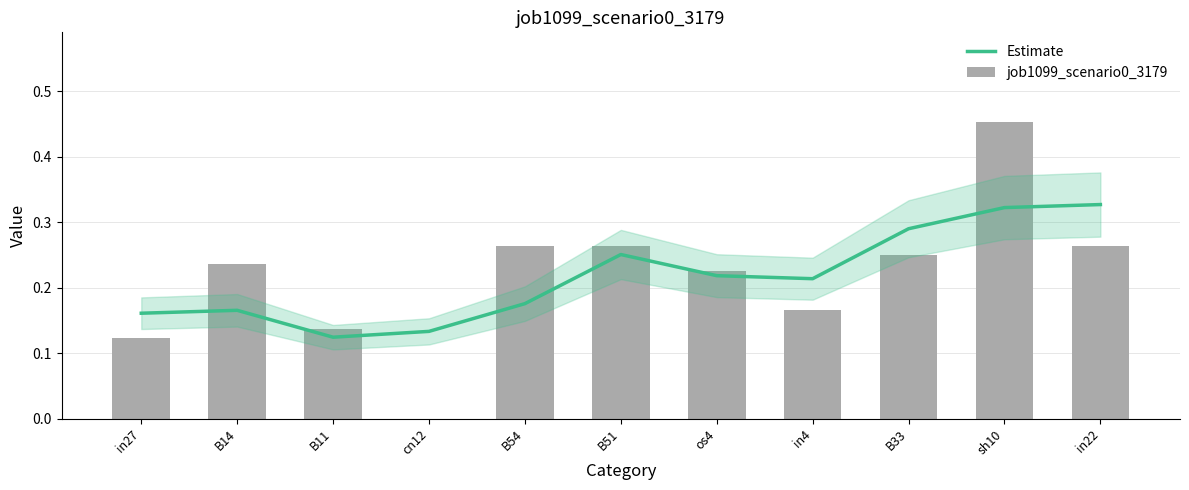

Which label corresponds to the smallest value in the chart?

cn12